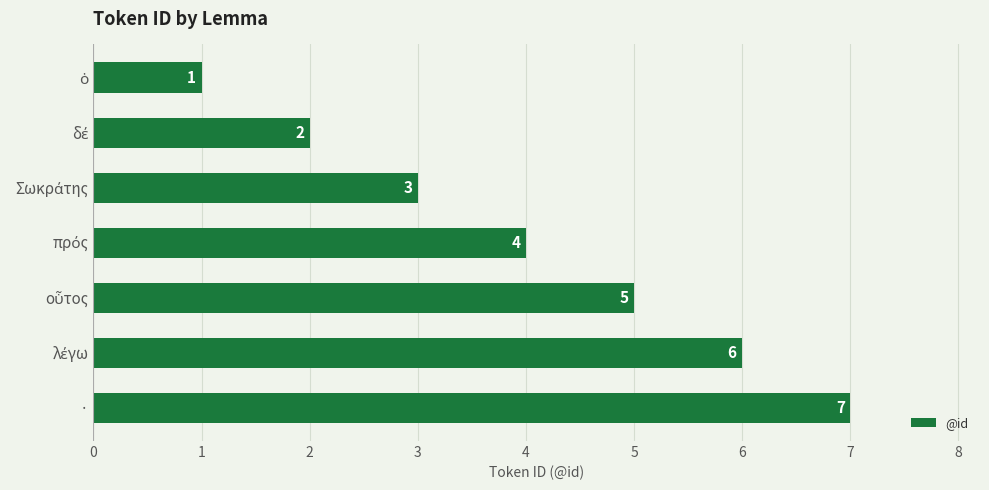

What is the difference between the maximum and minimum values?

6